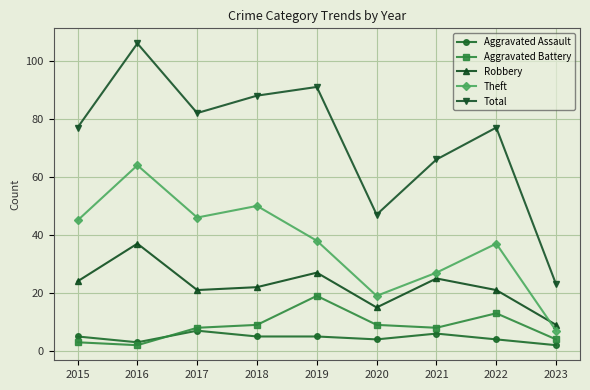

True or false: Robbery and Aggravated Assault cross at least once.

False